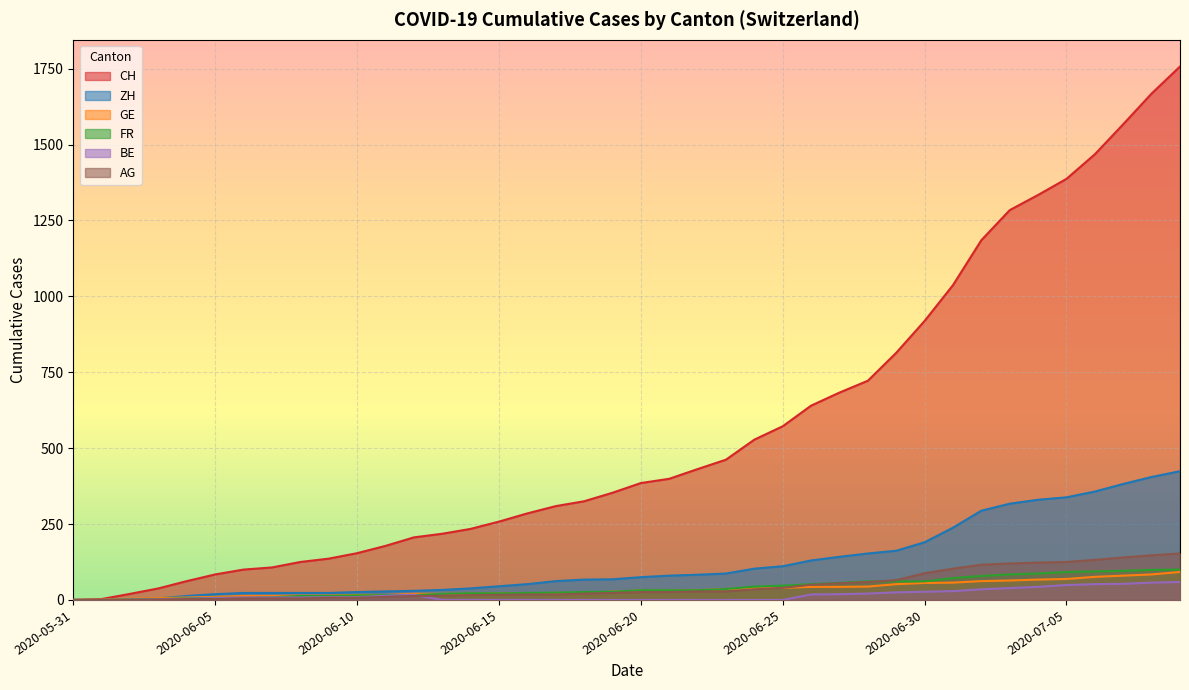

What is the greatest value displayed?

1757